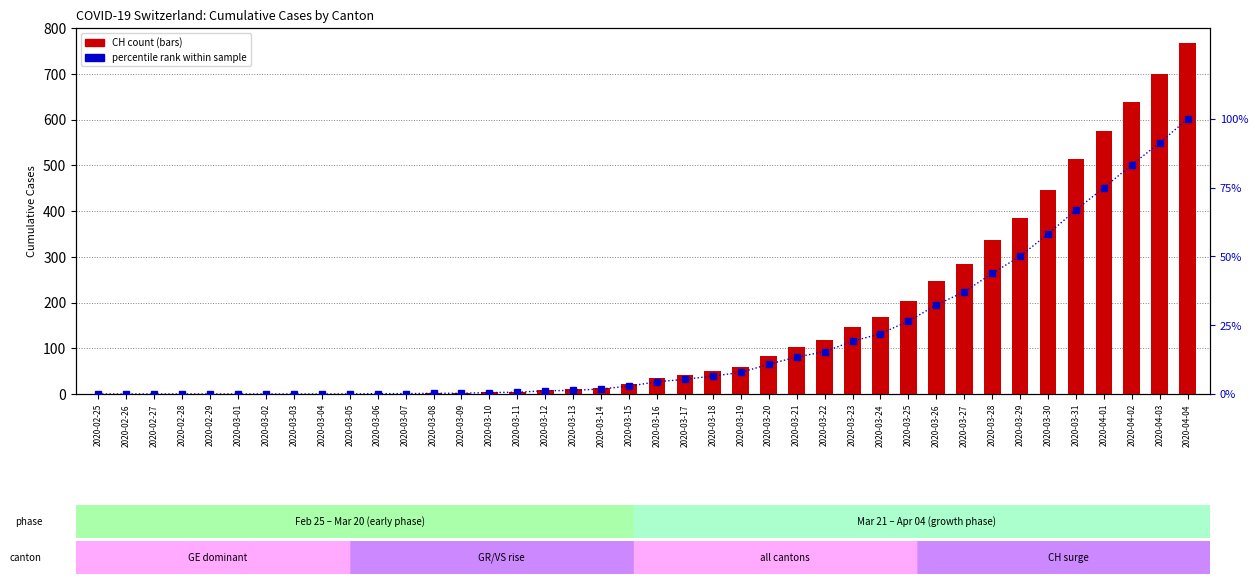

What is the spread (max minus min) of values at 2020-03-21?

89.6